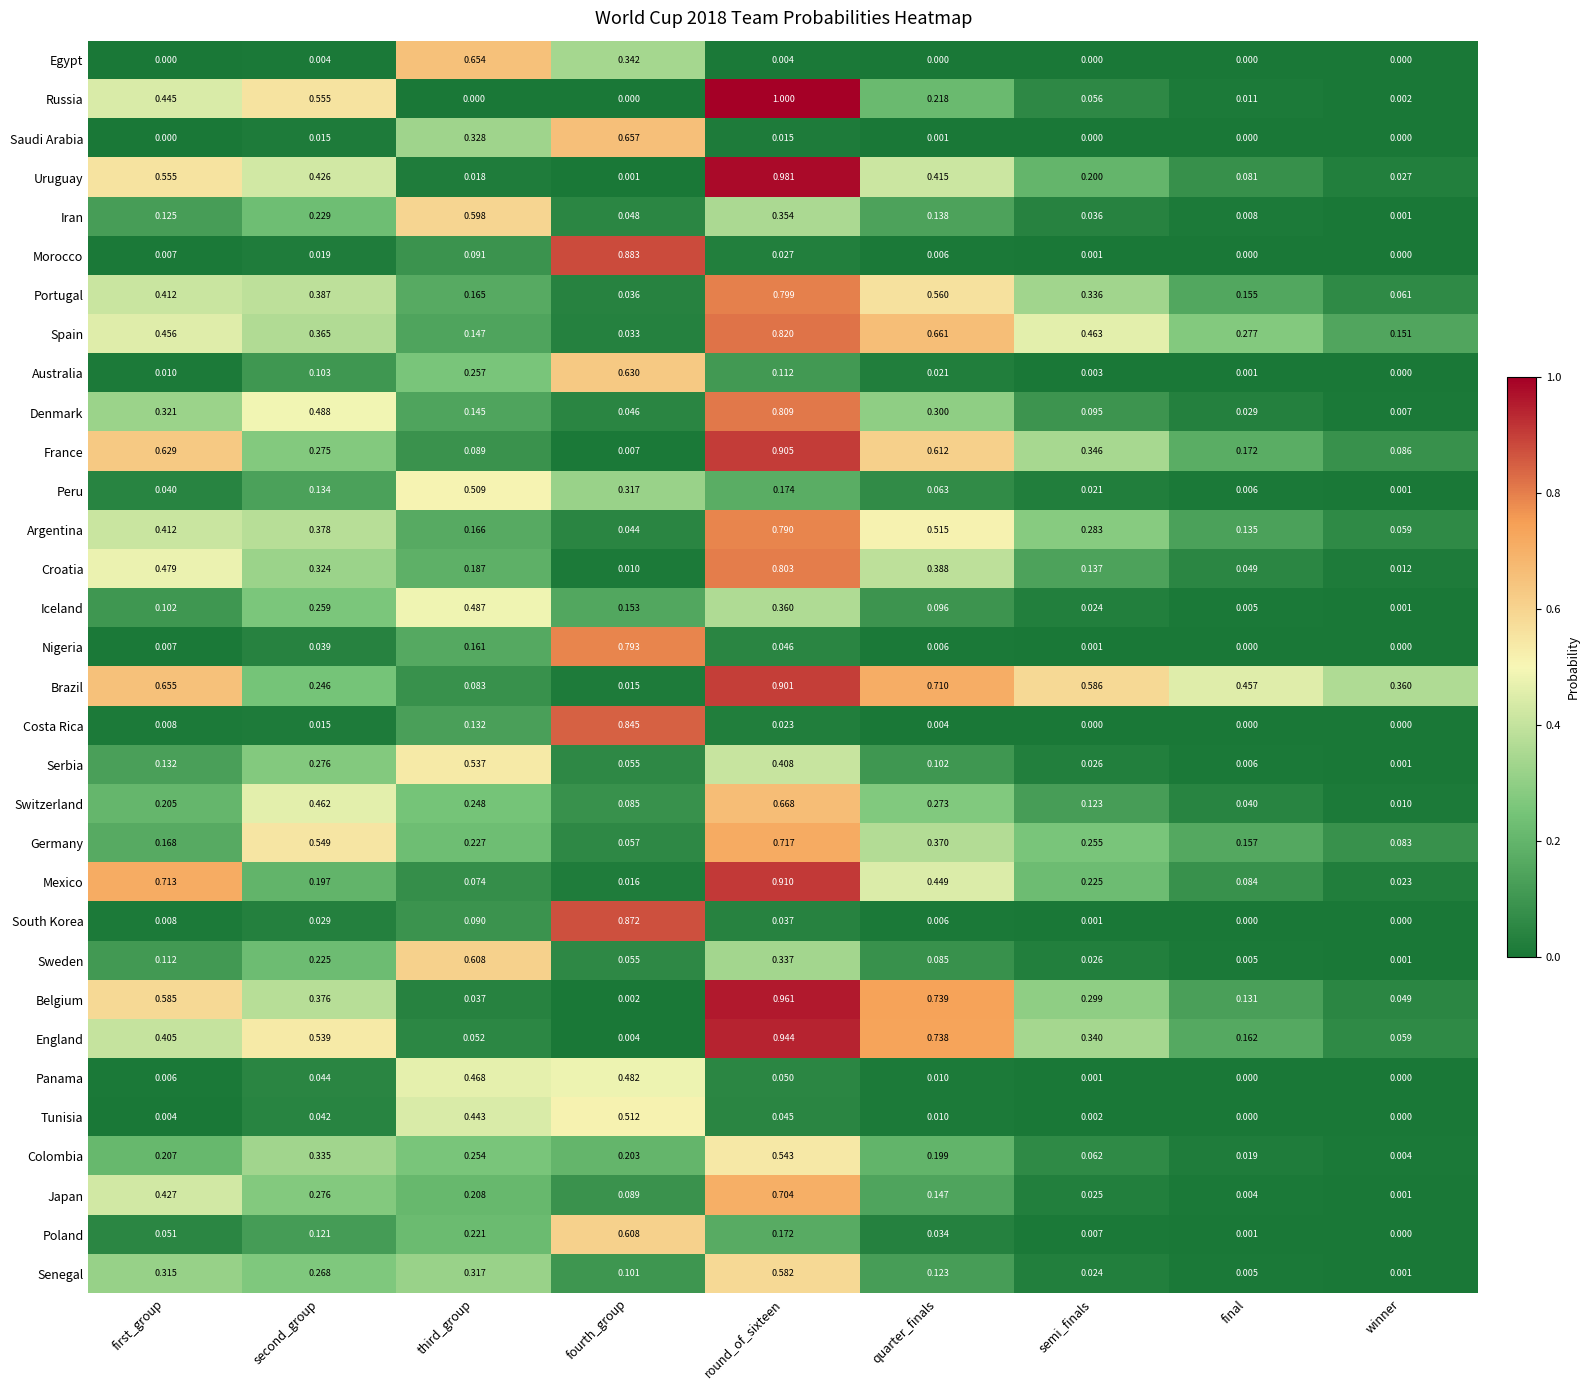

Where is Senegal nearest to the value 0?

winner